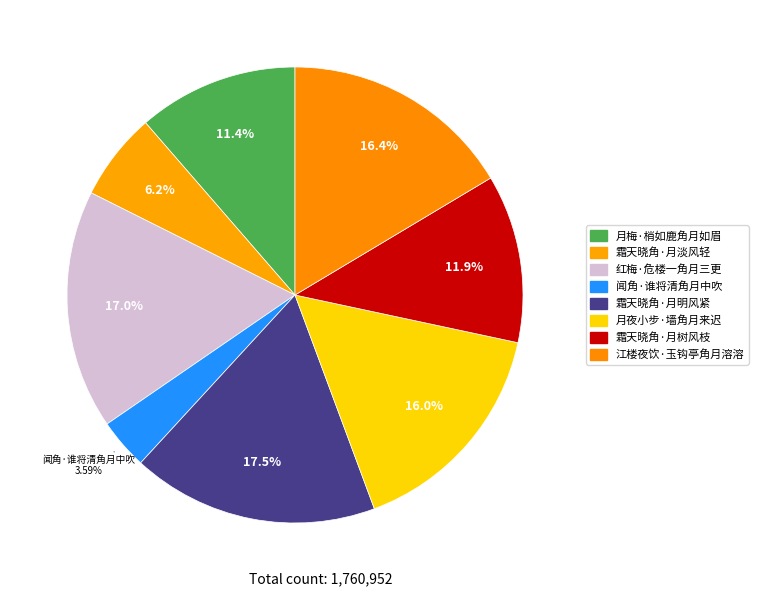

Rank the categories by value from lowest to highest.

闻角·谁将清角月中吹, 霜天晓角·月淡风轻, 月梅·梢如鹿角月如眉, 霜天晓角·月树风枝, 月夜小步·墙角月来迟, 江楼夜饮·玉钩亭角月溶溶, 红梅·危楼一角月三更, 霜天晓角·月明风紧